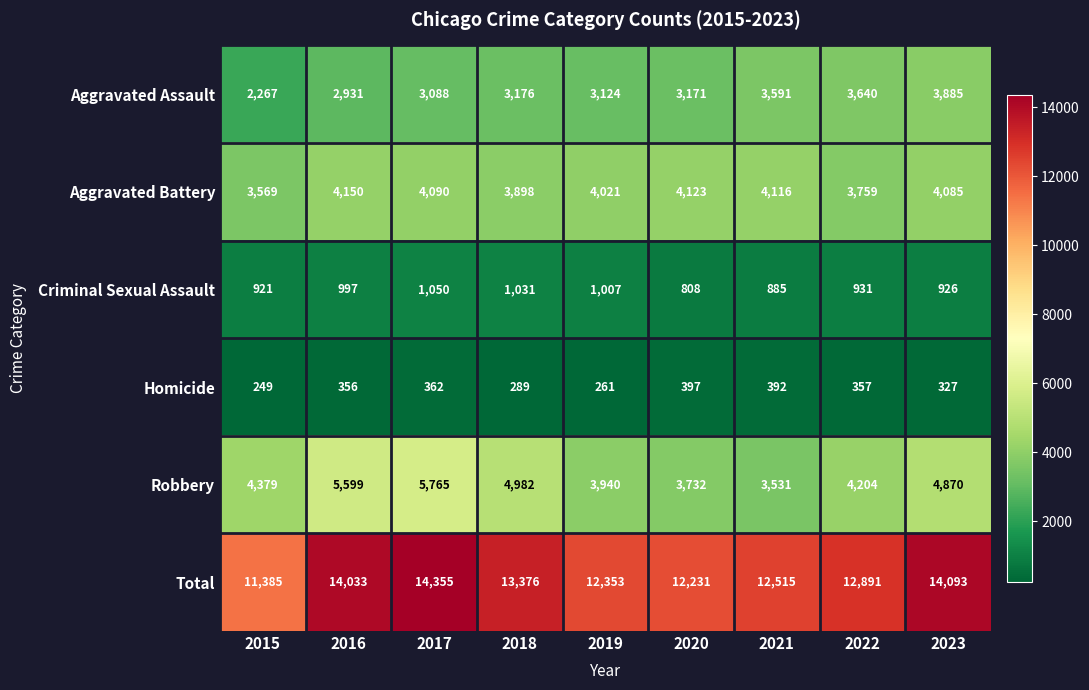

What is the total value across all series at 2016?

28066